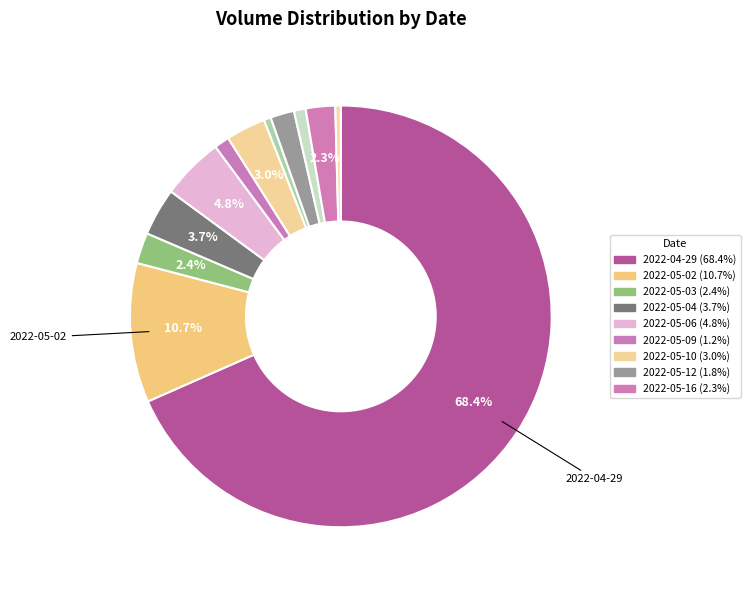

How many slices are in this pie chart?

12